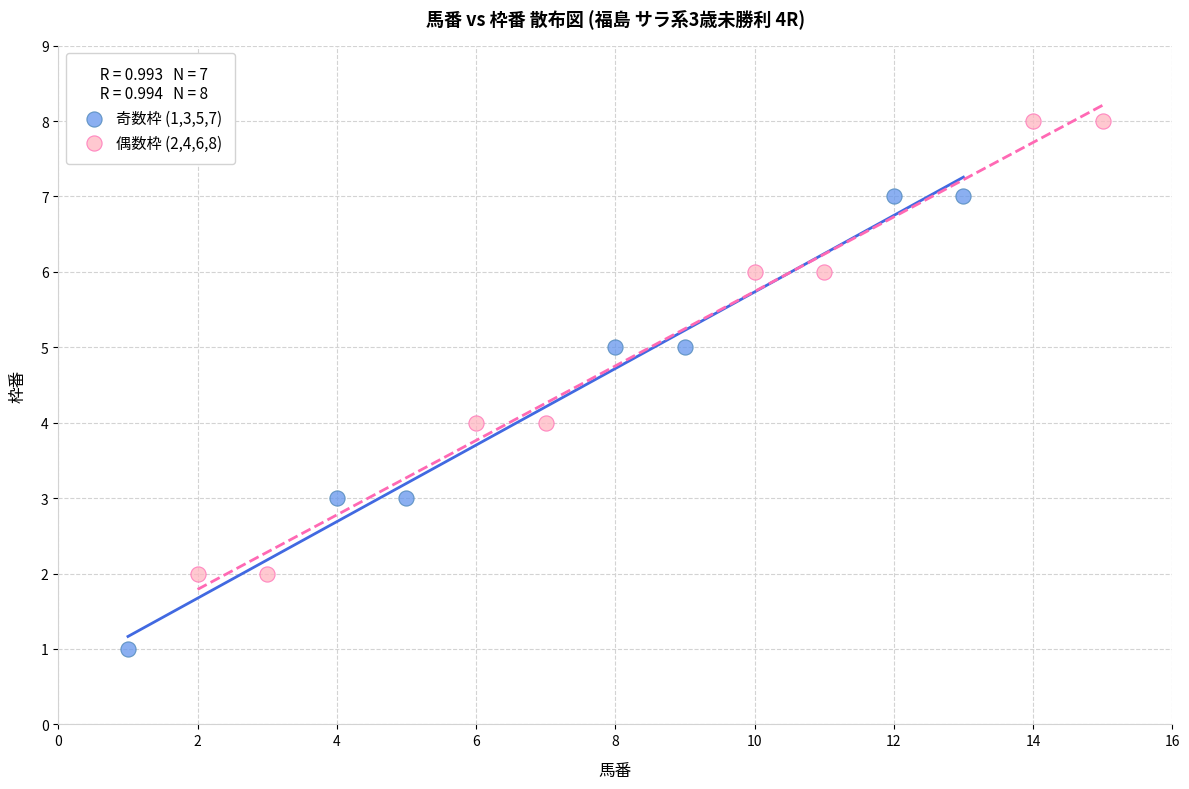

Which series contains the lowest Y value?

奇数枠 (1,3,5,7)